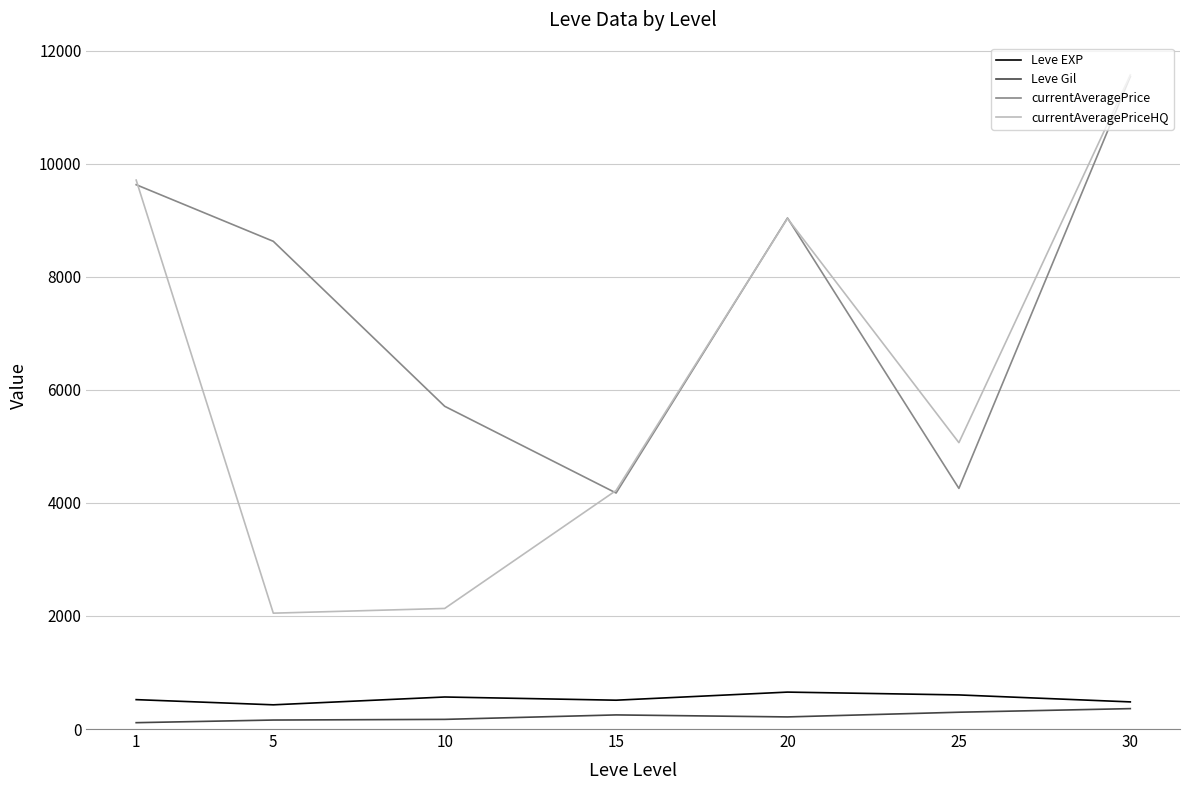

What is the total value across all series at 30?

23955.5